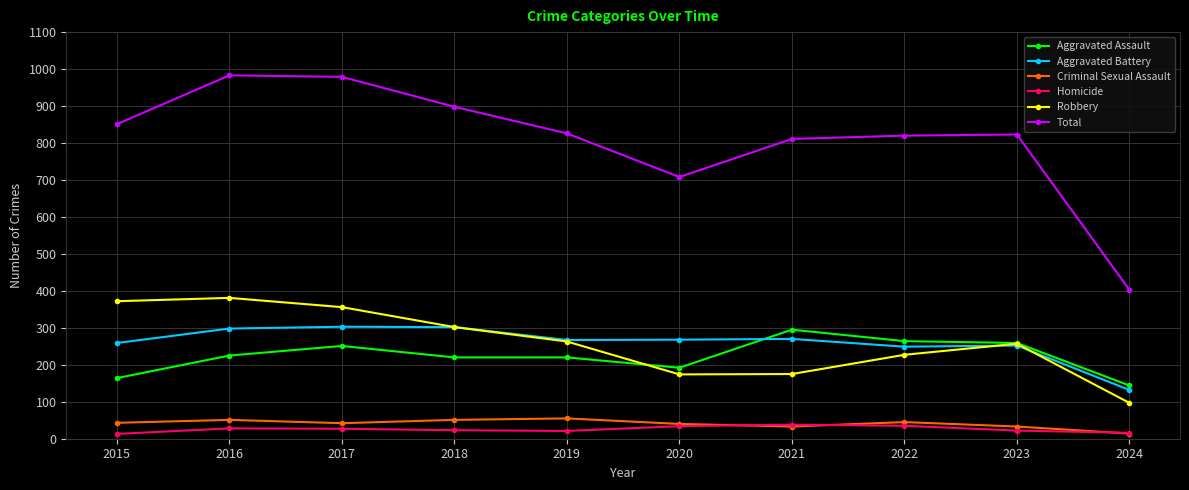

What is the sum of the Criminal Sexual Assault values at 2017 and 2018?

93